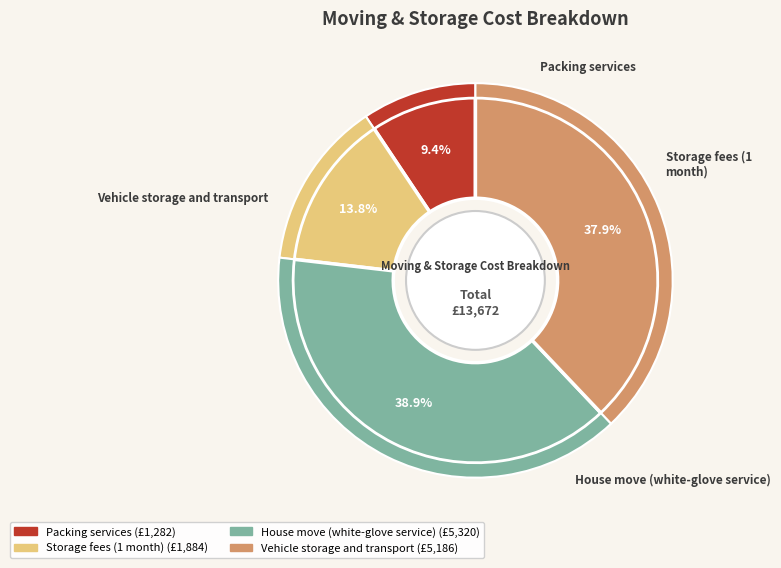

What is the largest slice in the pie chart?

House move (white-glove service)